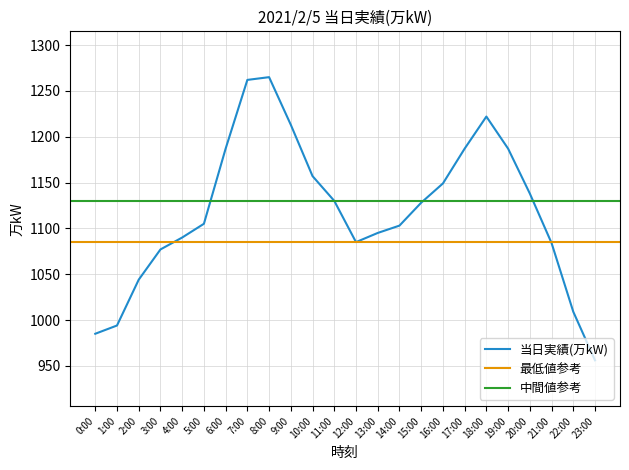

Is it true that the value at 2:00 is 1563?

False